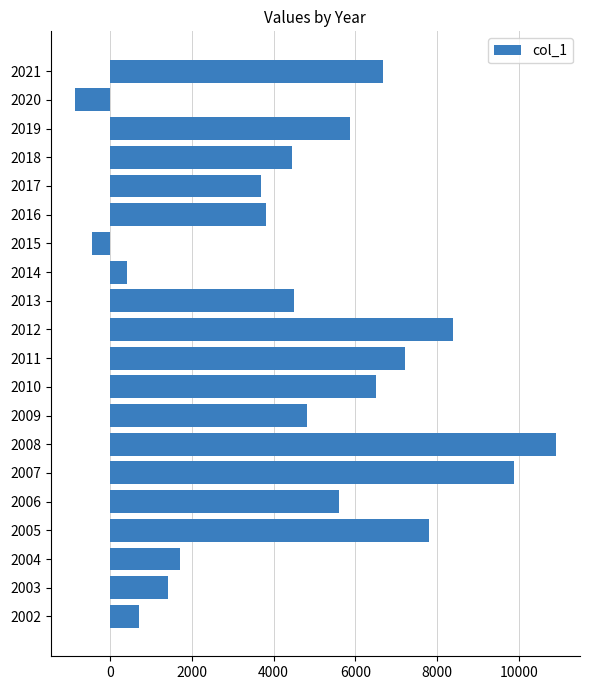

What is the greatest value displayed?

10913